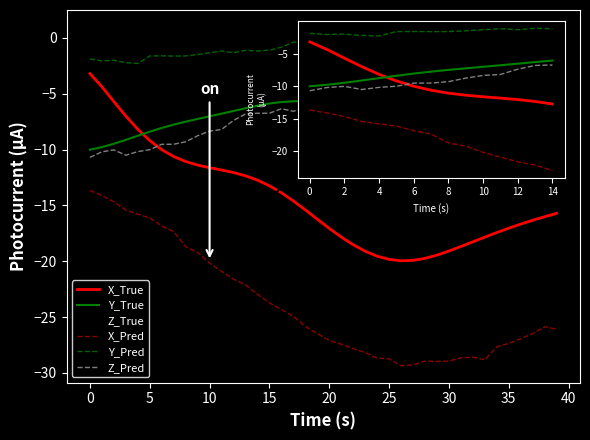

How many intersections are there between X_True and Z_True?

1